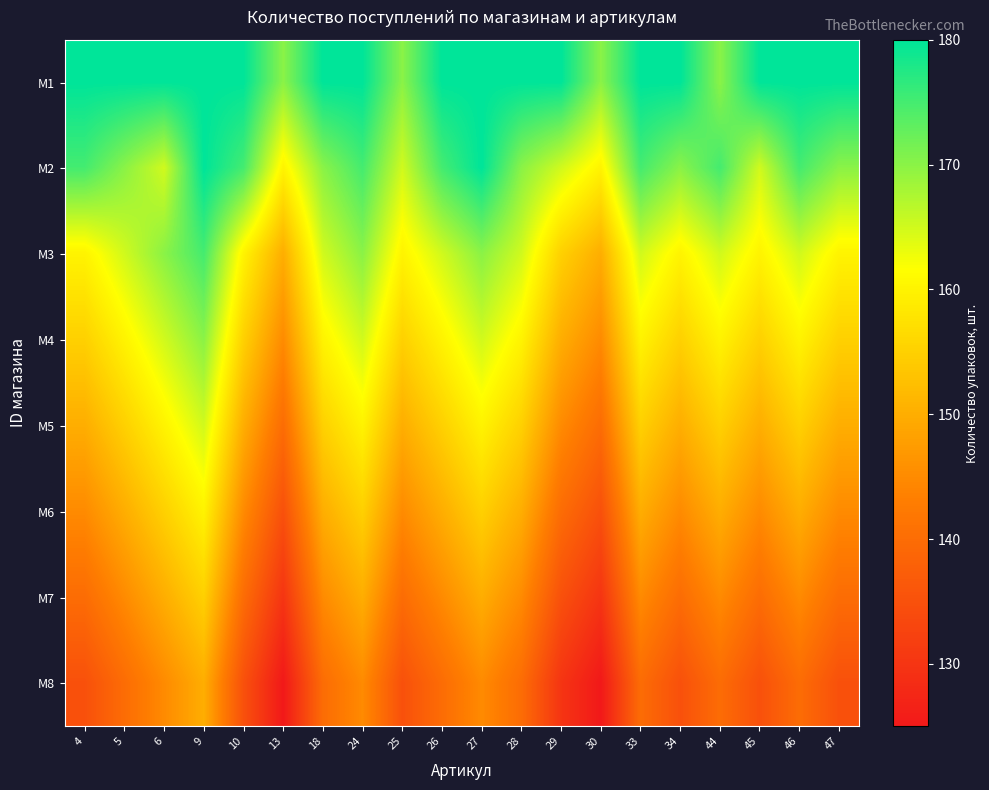

What is the difference between the highest and lowest values at 26?

40